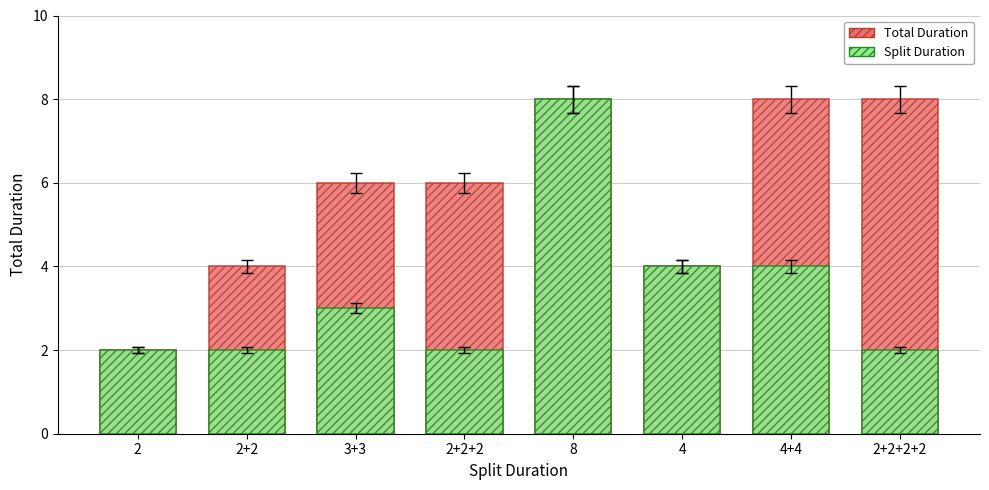

What is the sum of the Total Duration values at 2+2+2 and 2?

8